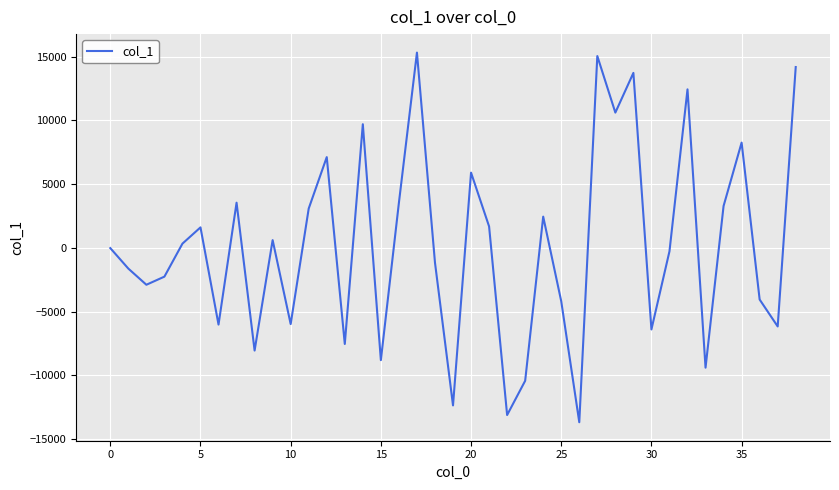

True or false: the data has more than 0 interior local peaks.

True